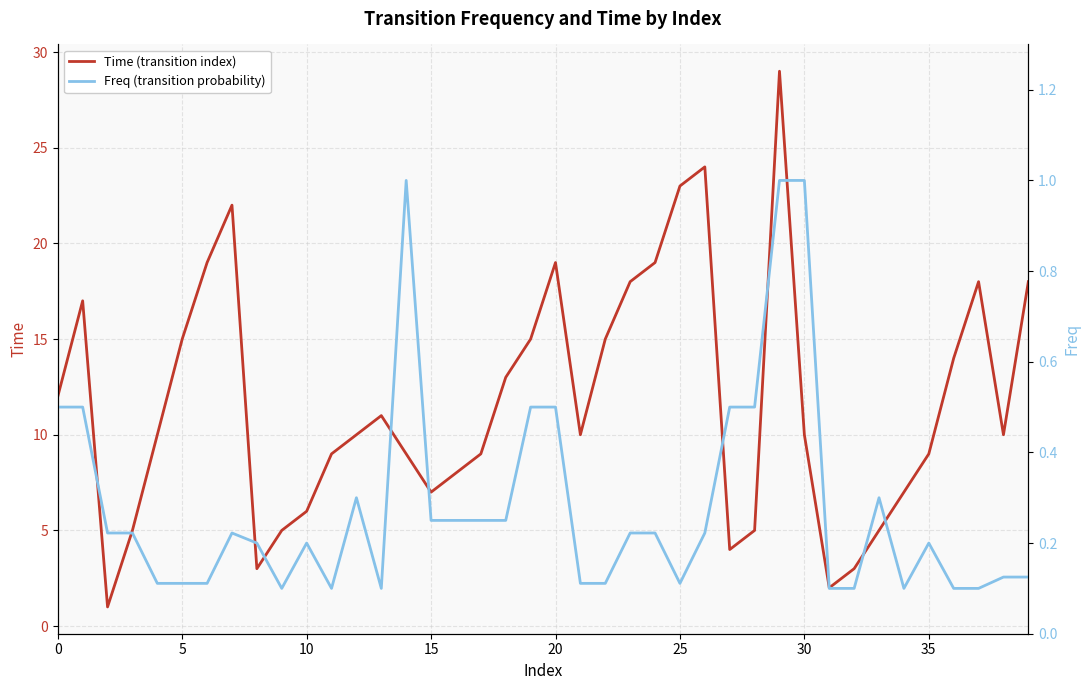

True or false: Time (transition index) and Freq (transition probability) cross at least once.

False